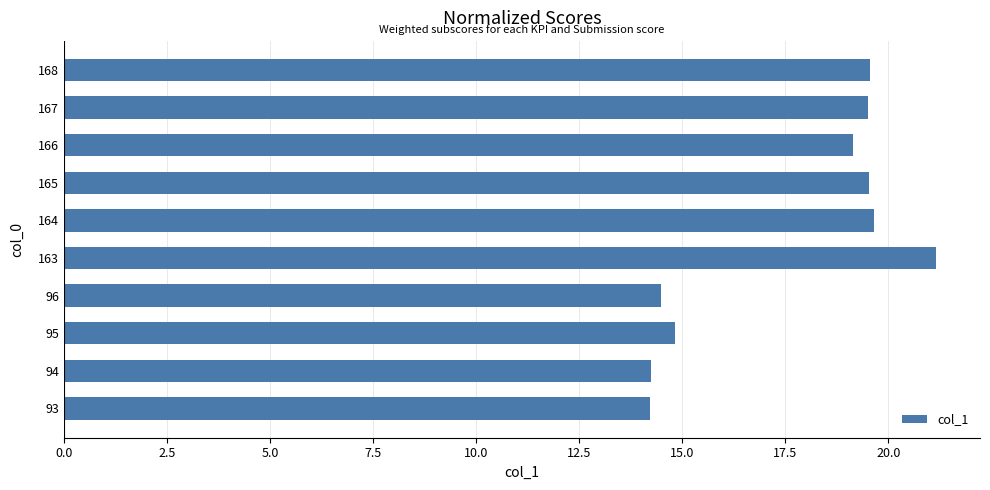

What is the sum of the values at 96 and 164?

34.2